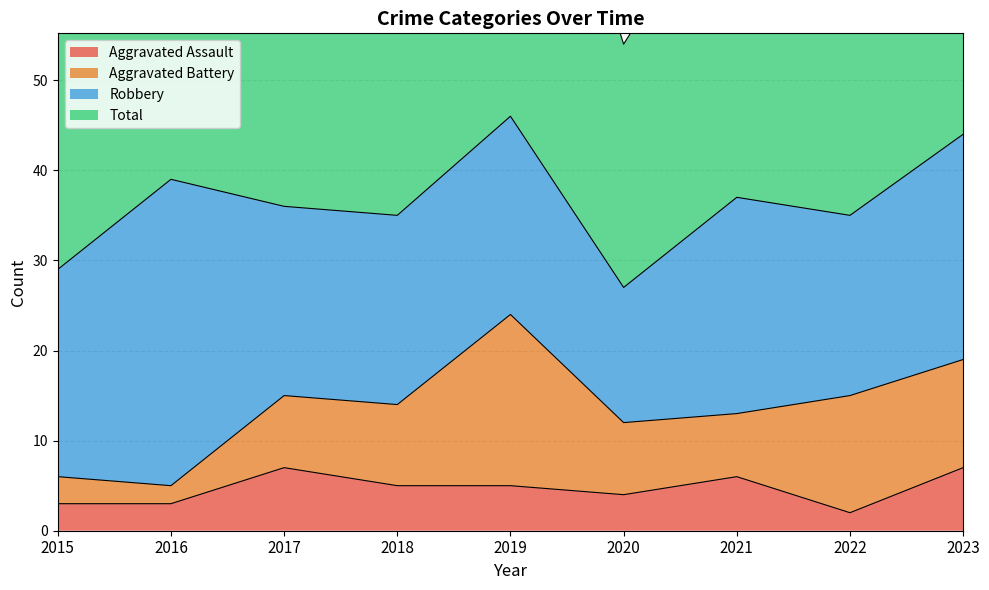

What is the average value of the Aggravated Assault series?

5